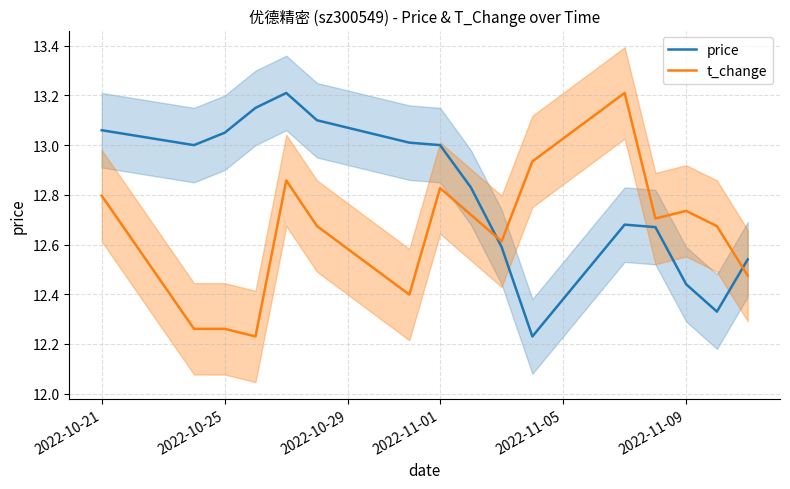

What value does the price series have at 2022-11-01?

13.0